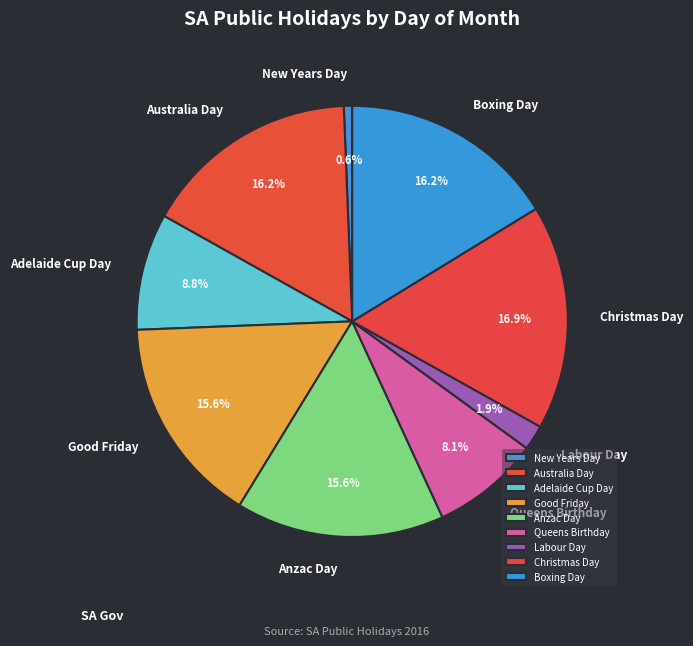

Combined, what portion of the pie is Anzac Day and Good Friday?

31.2%